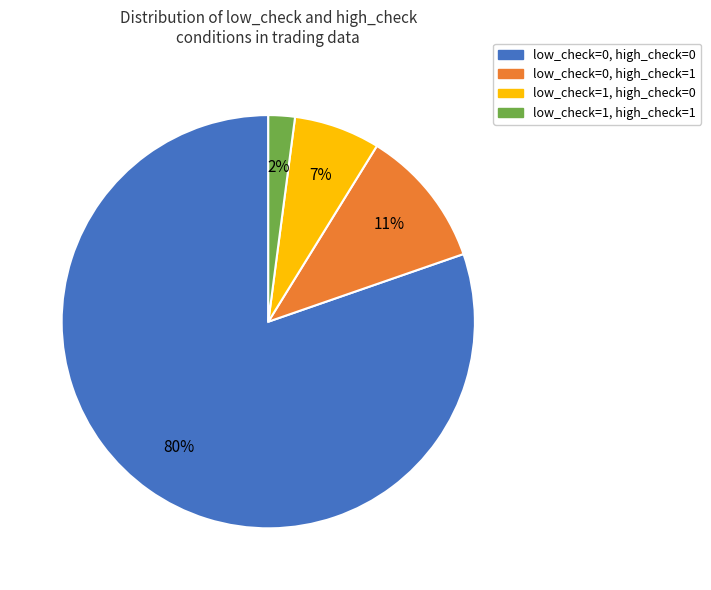

To the nearest percent, what is the difference between the largest and smallest slice percentages?

78%